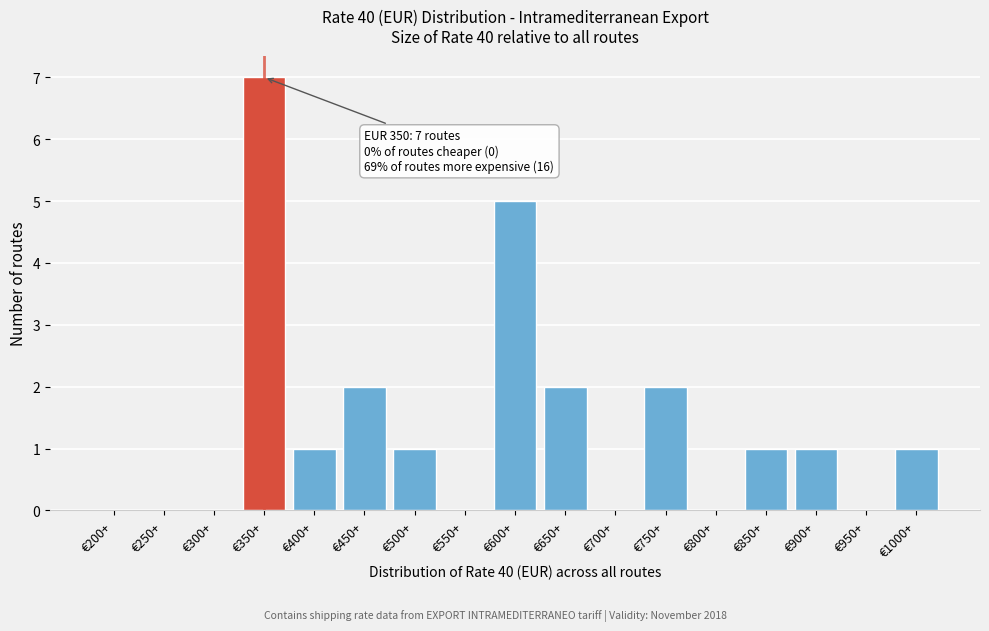

Reading left to right, what are all the values shown in this chart?

€200+=0	€250+=0	€300+=0	€350+=7	€400+=1	€450+=2	€500+=1	€550+=0	€600+=5	€650+=2	€700+=0	€750+=2	€800+=0	€850+=1	€900+=1	€950+=0	€1000+=1